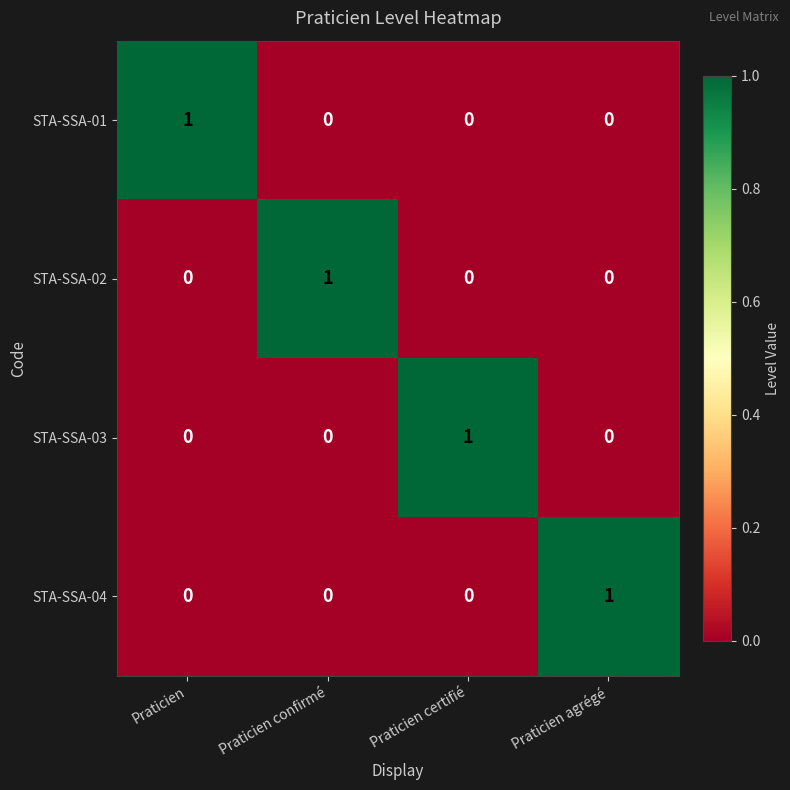

At how many categories does at least one series exceed 0?

4